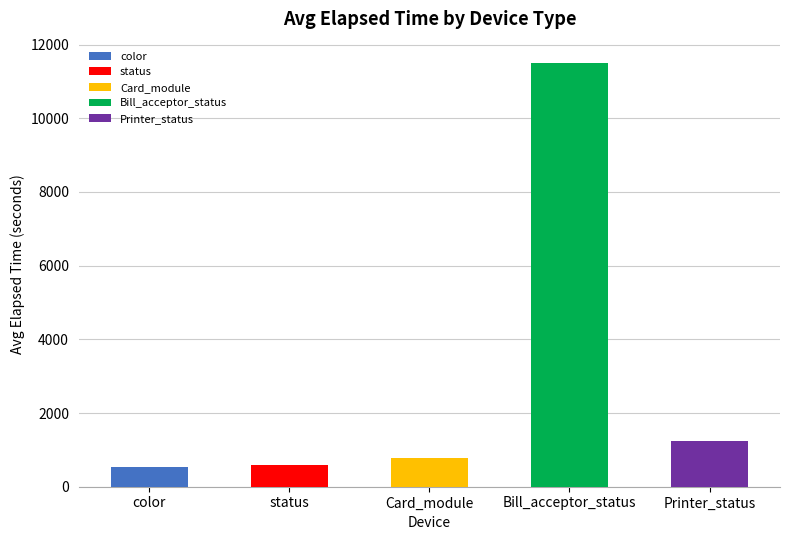

At how many categories does at least one series exceed 5454?

1